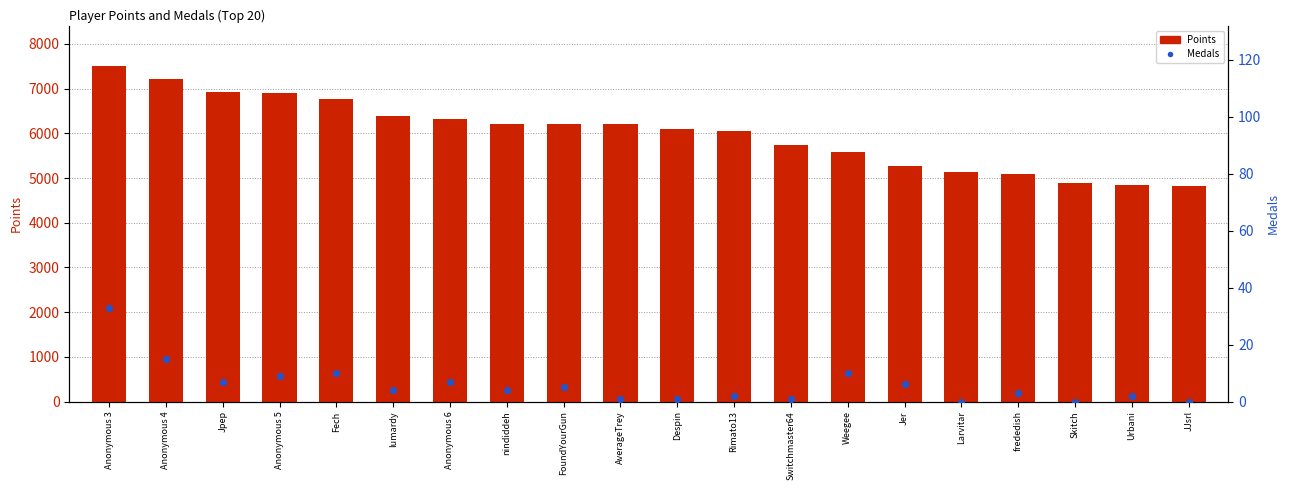

Which series has the widest spread of Y values?

Points